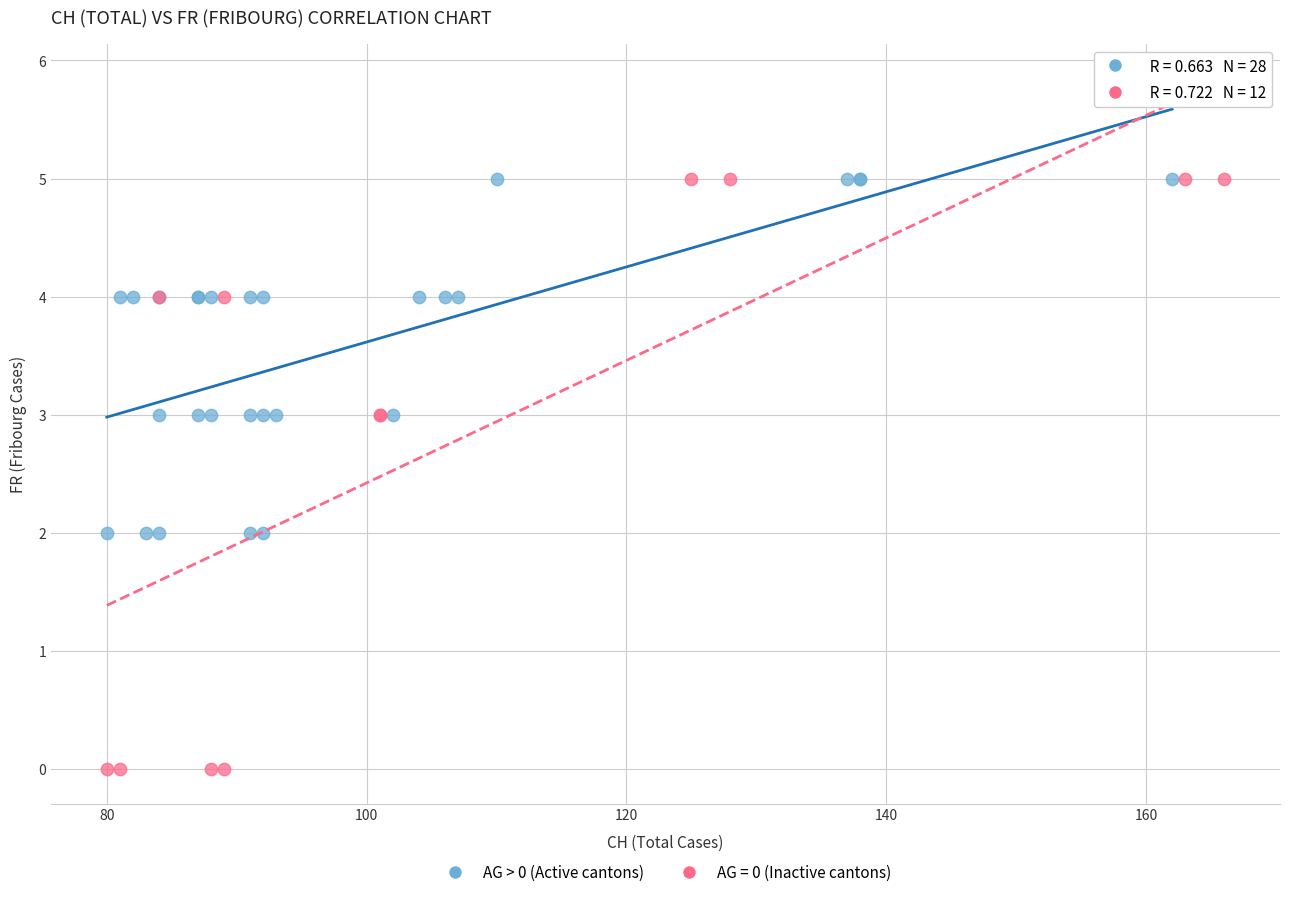

Which series has the widest spread of Y values?

AG = 0 (Inactive cantons)